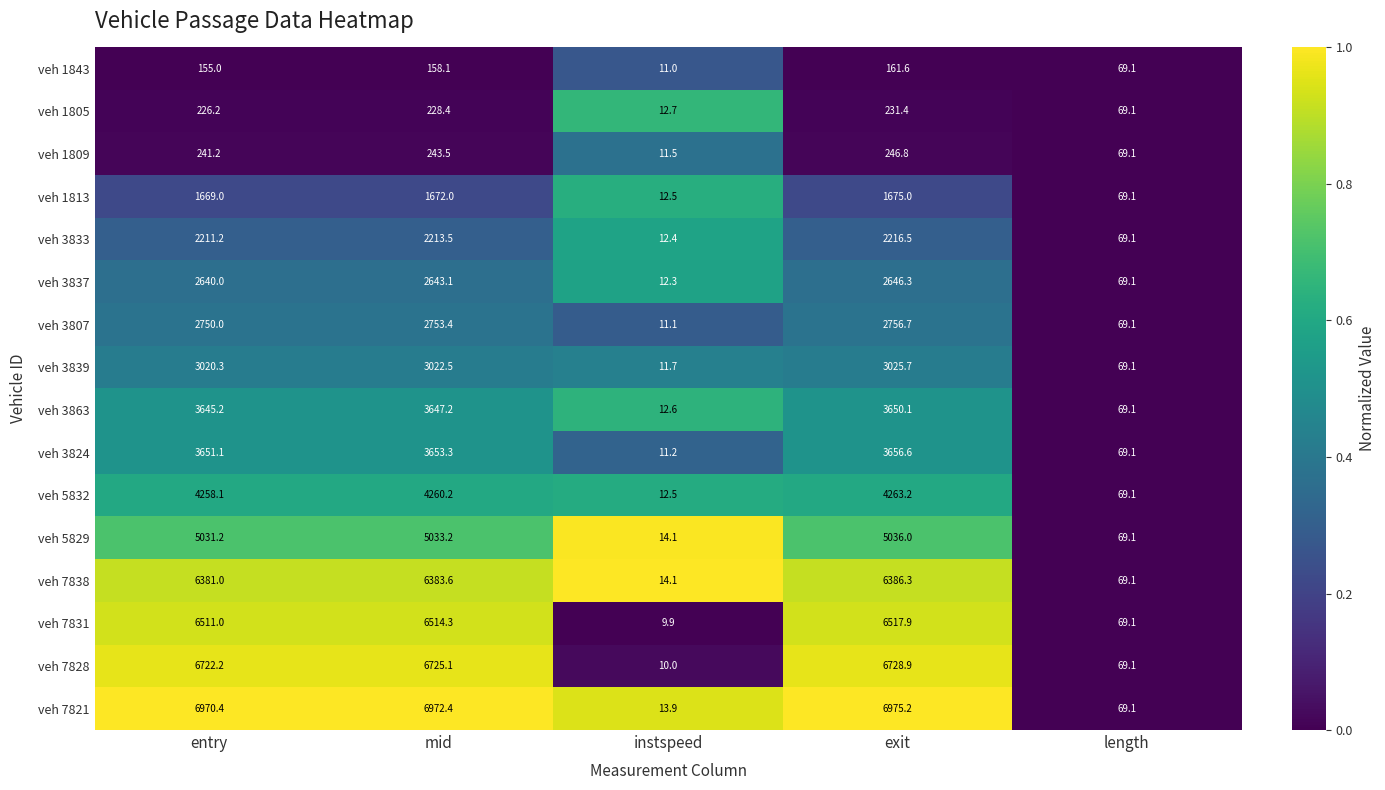

How many values in the veh 5829 series are below 5031?

2